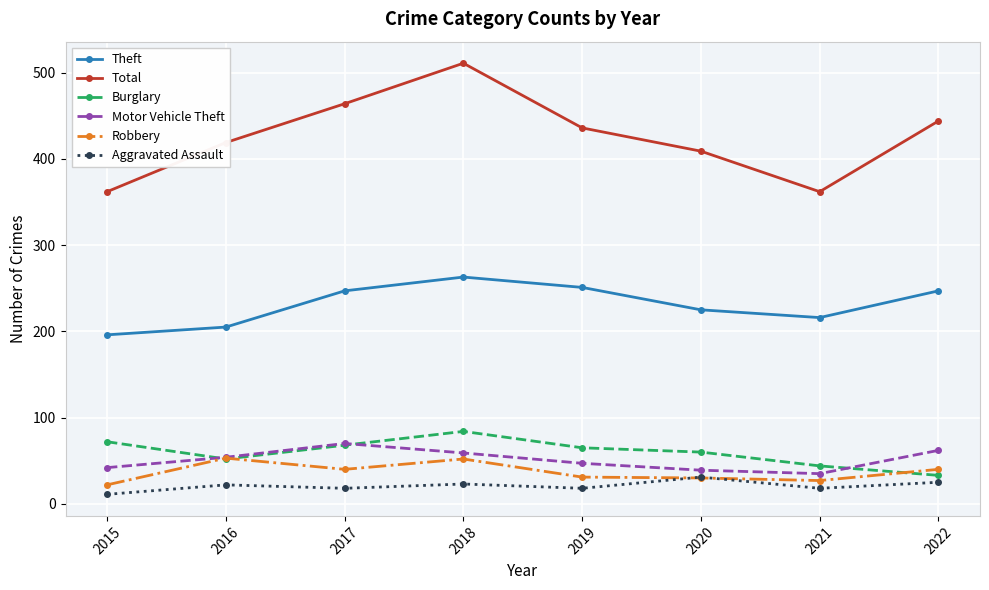

What is the difference between the second highest and second lowest values in the Theft series?

46